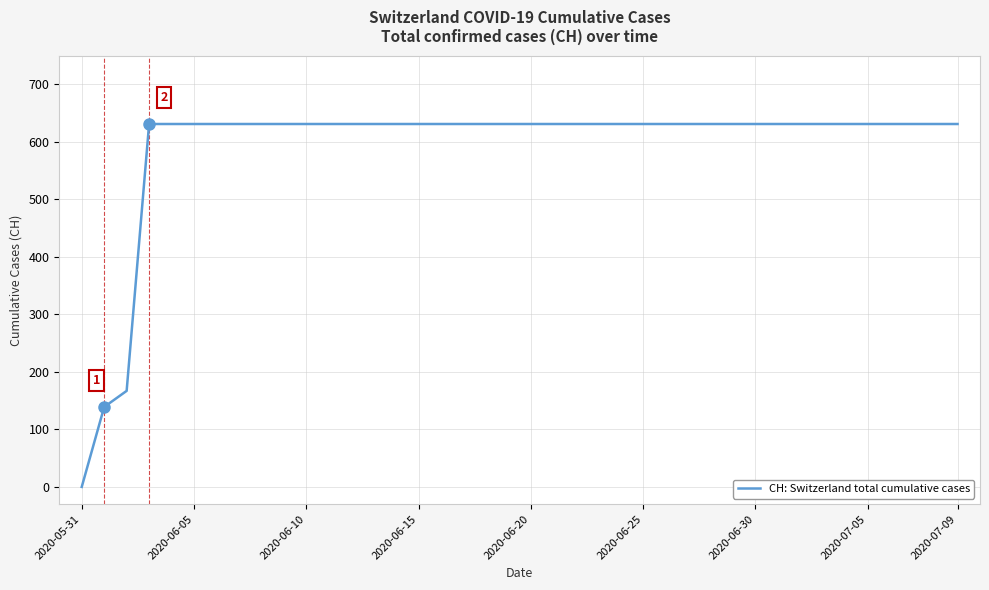

Reading left to right, extract all data points from this chart.

0	139	167	631	631	631	631	631	631	631	631	631	631	631	631	631	631	631	631	631	631	631	631	631	631	631	631	631	631	631	631	631	631	631	631	631	631	631	631	631